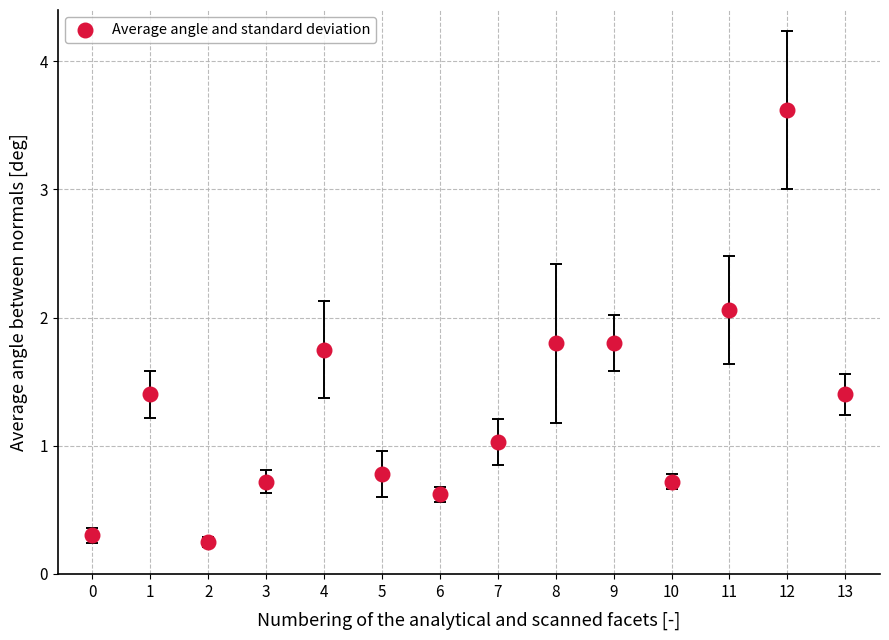

What is the range of Y values (max minus min)?

3.4